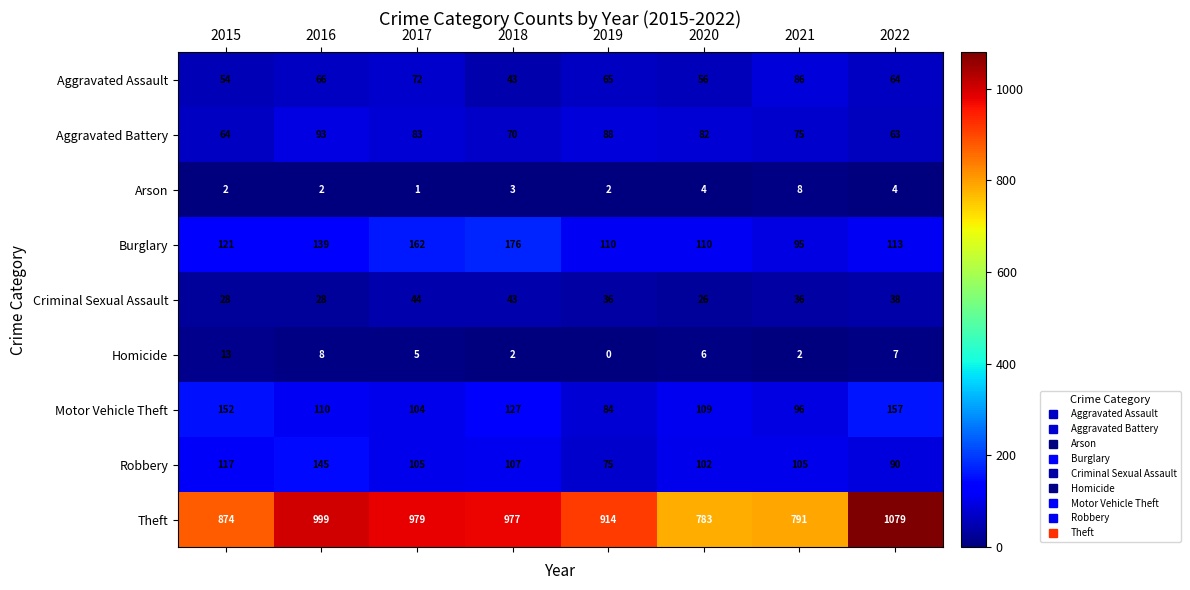

At which label is Motor Vehicle Theft closest to 120?

2018